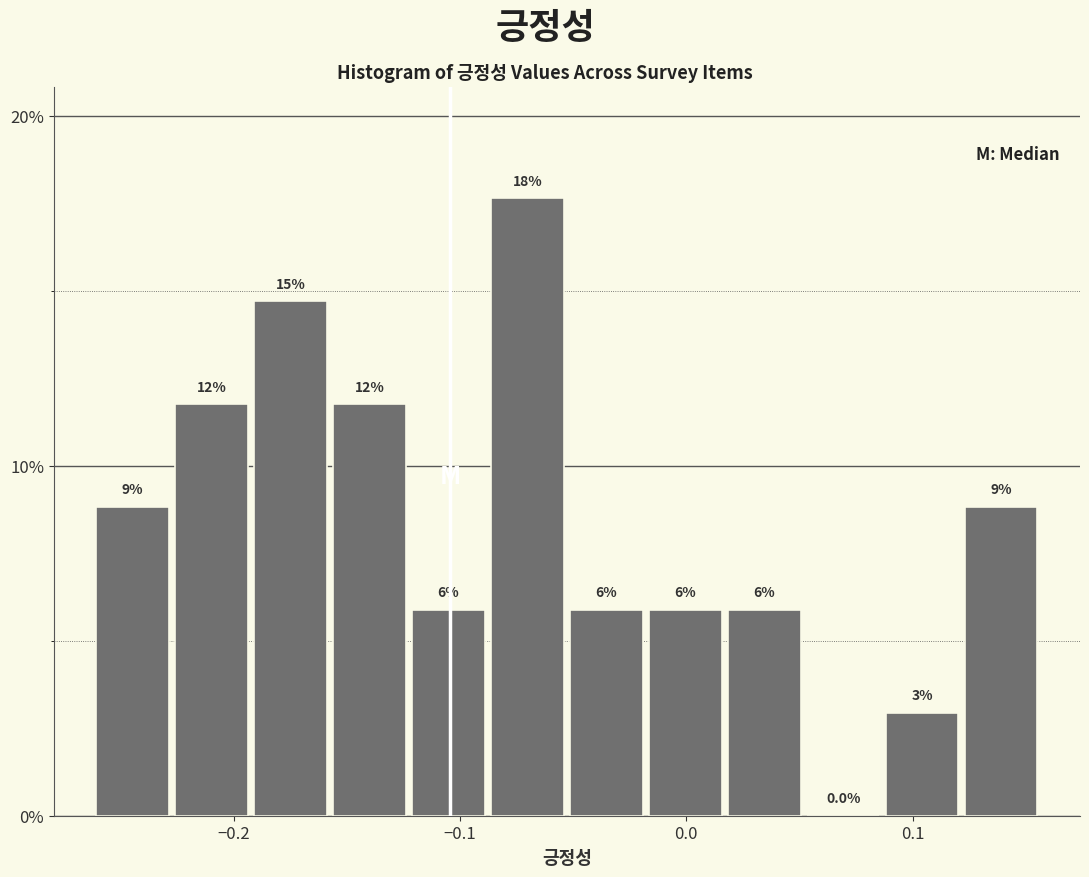

Around what value on the x-axis is the tallest bar? Give the approximate position of its centre, as read against the axis.

-0.07